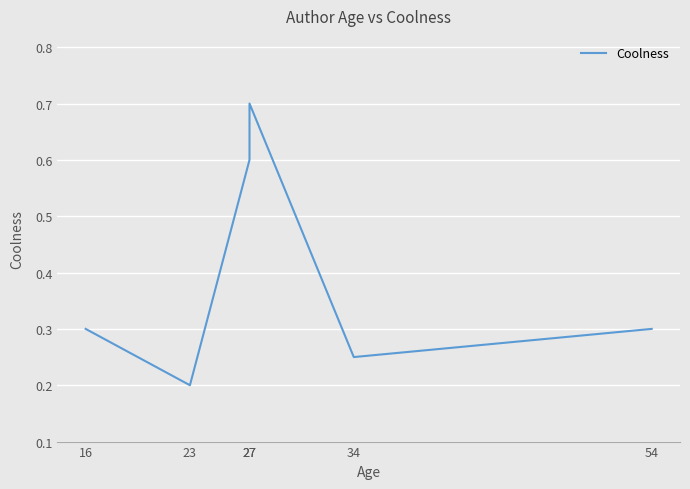

Reading right to left, what are all the values shown in this chart?

0.3	0.2	0.7	0.6	0.2	0.3